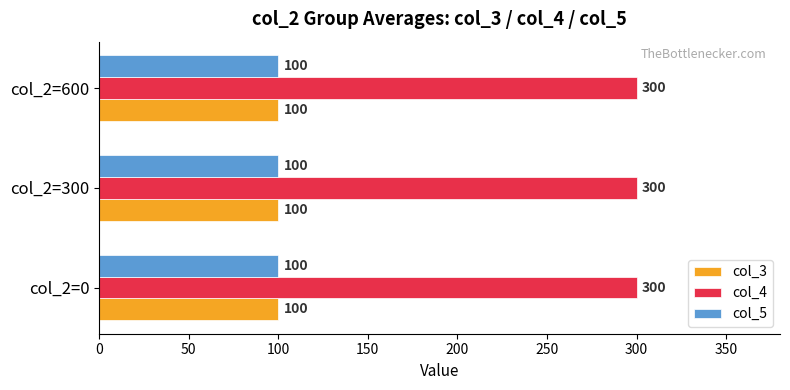

The col_4 series shows 300 at col_2=0. True or false?

True